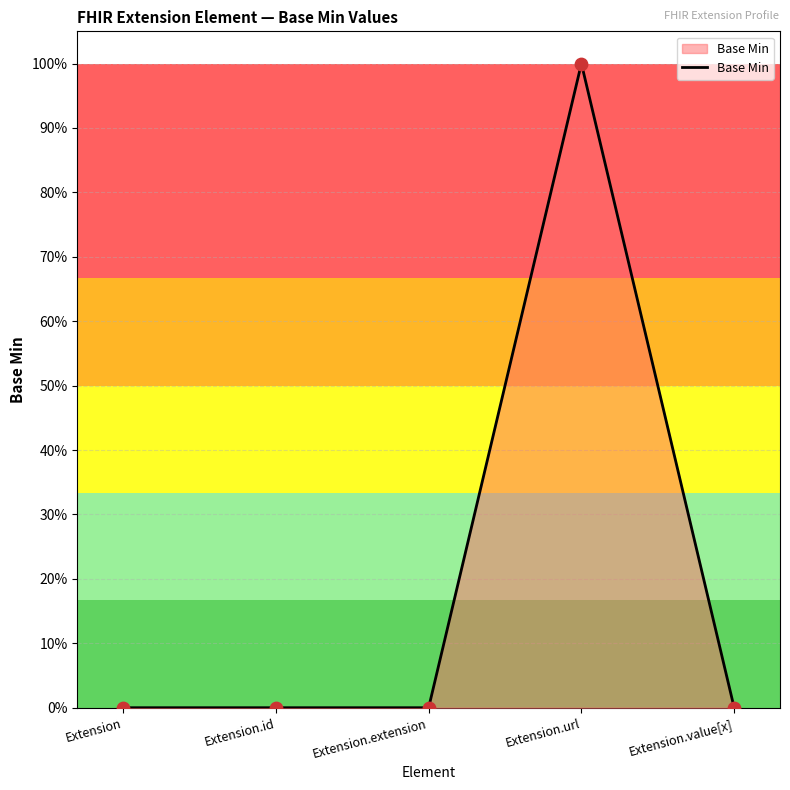

What is the change in value from Extension.url to Extension.value[x]?

-1